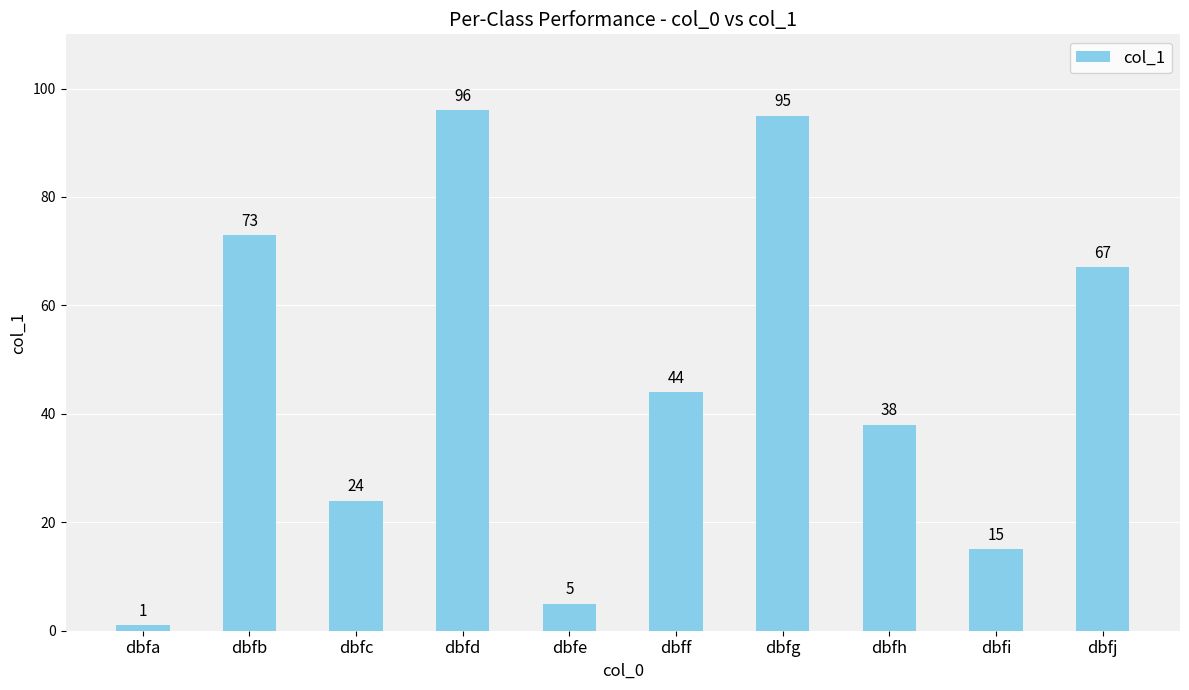

Rank the categories by value from lowest to highest.

dbfa, dbfe, dbfi, dbfc, dbfh, dbff, dbfj, dbfb, dbfg, dbfd